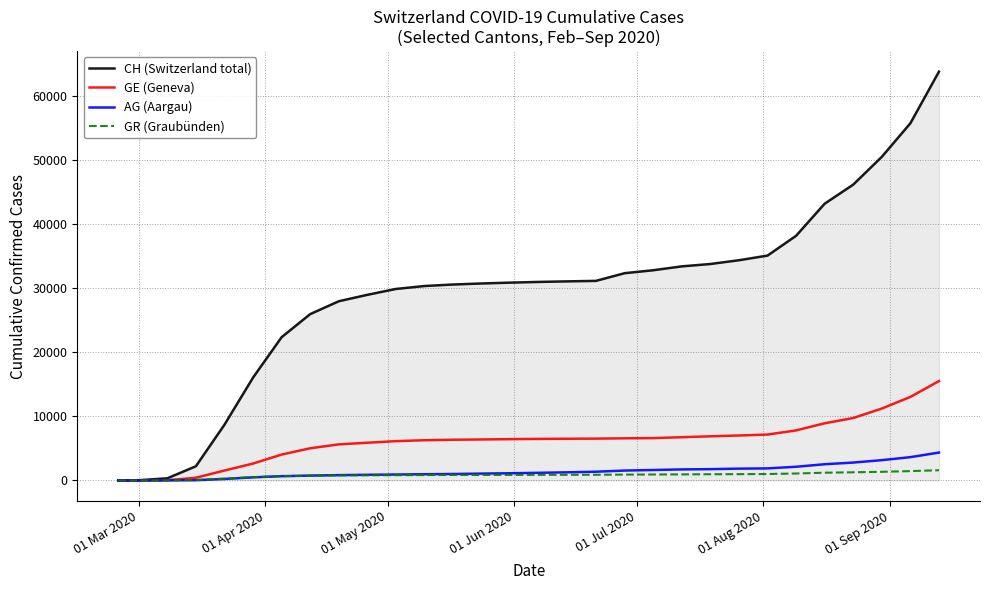

Which series has the largest total across all categories?

CH (Switzerland total)